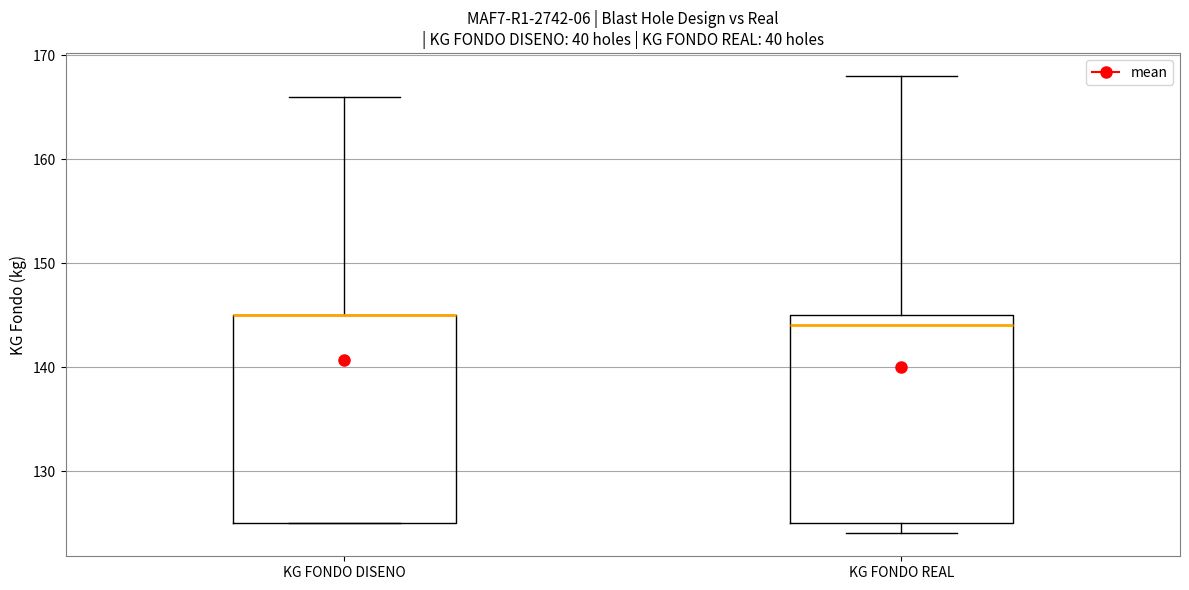

Where does the upper whisker of the box for KG FONDO DISENO end on the y-axis? The values are not printed on the chart, so give them approximately, as read against the axis.

166